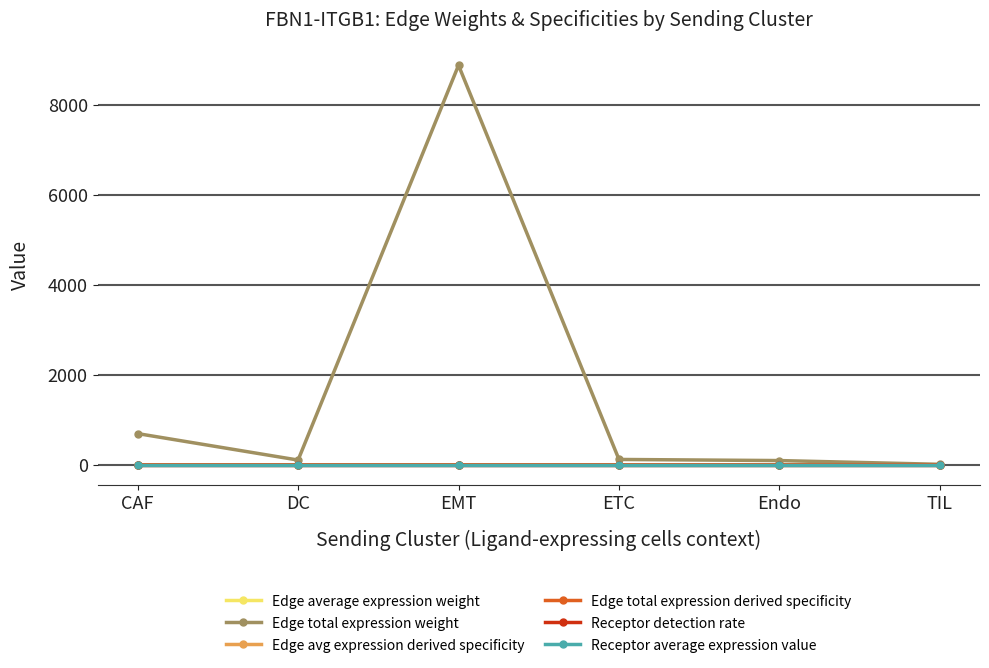

What position from the left is DC?

2